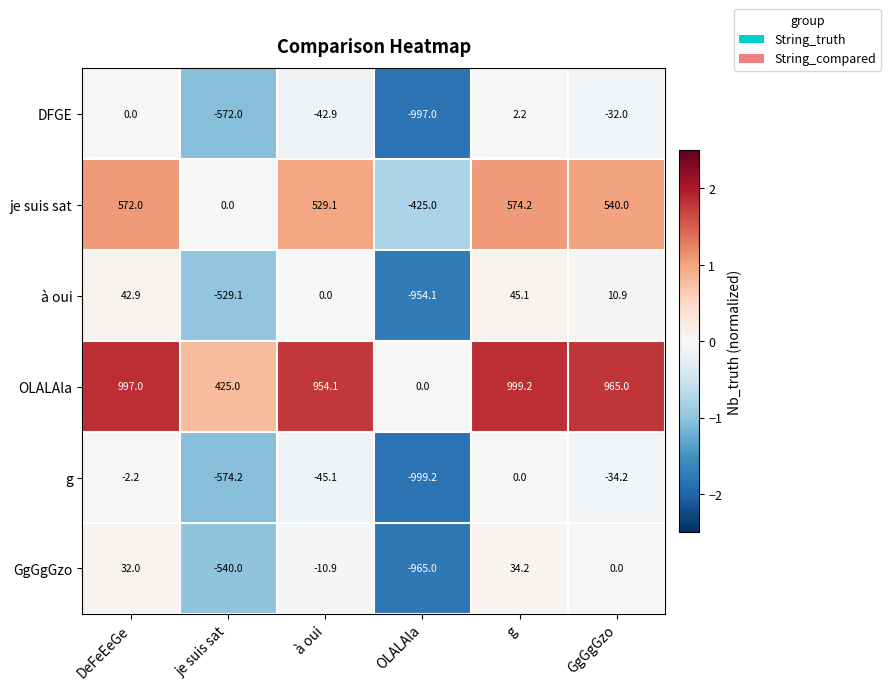

How many values in GgGgGzo are below zero?

3